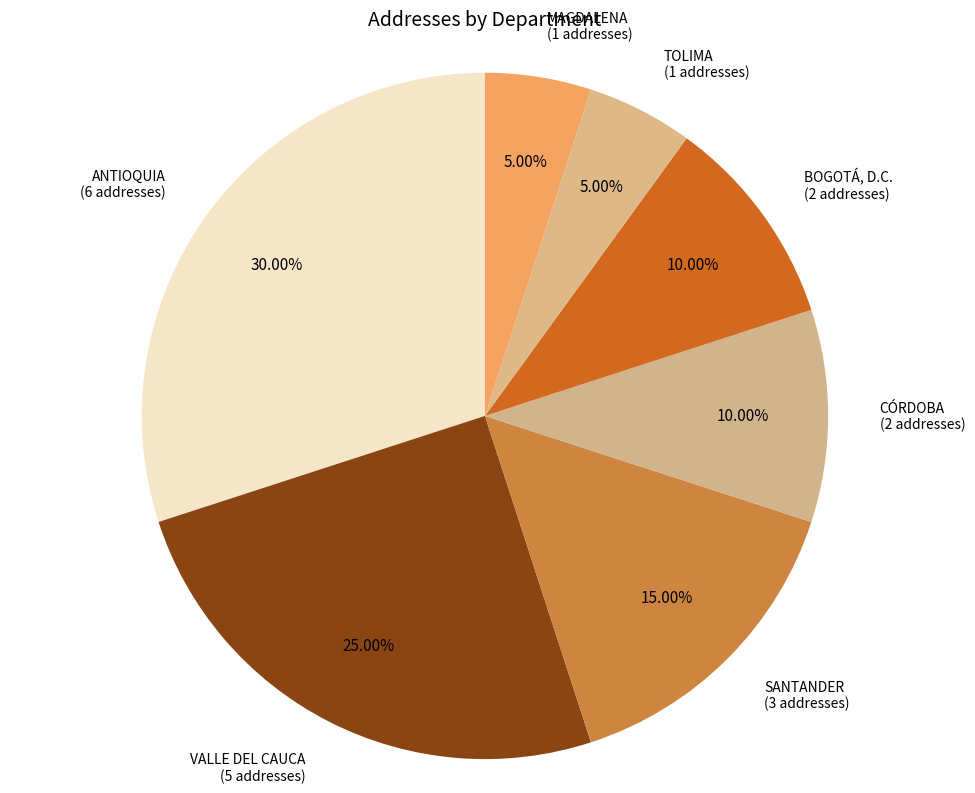

The ANTIOQUIA slice represents 30% of the pie. True or false?

True